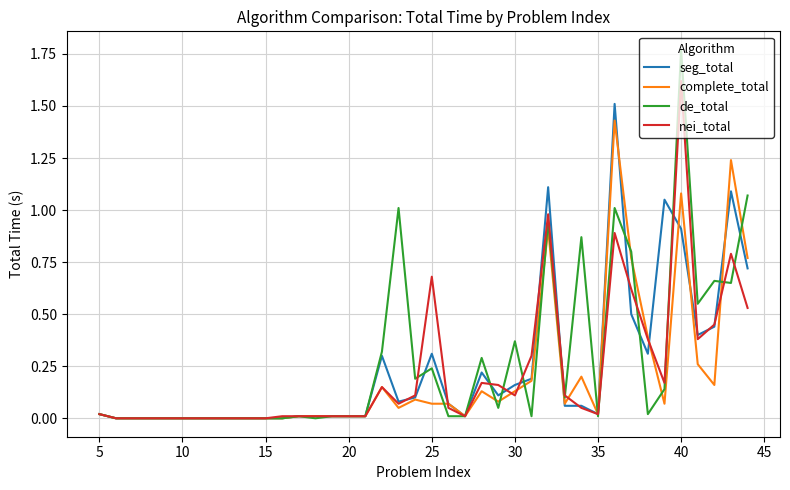

What is the highest value of the seg_total series?

1.5